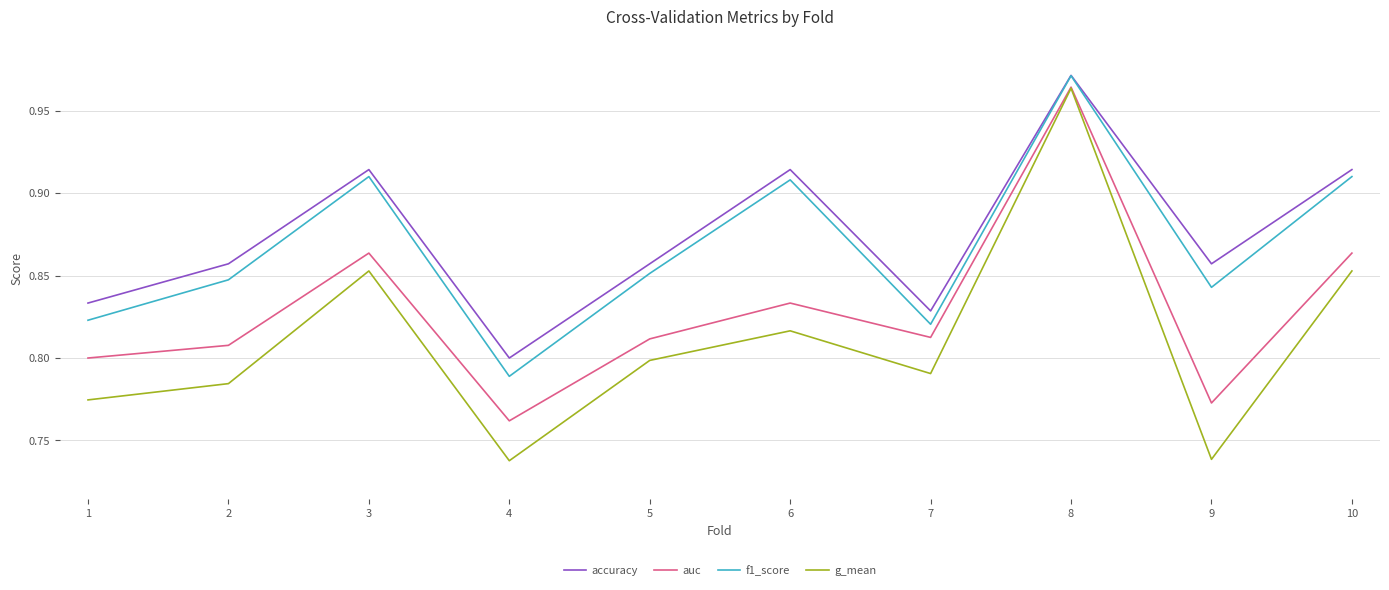

What is the spread (max minus min) of values at 3?

0.1